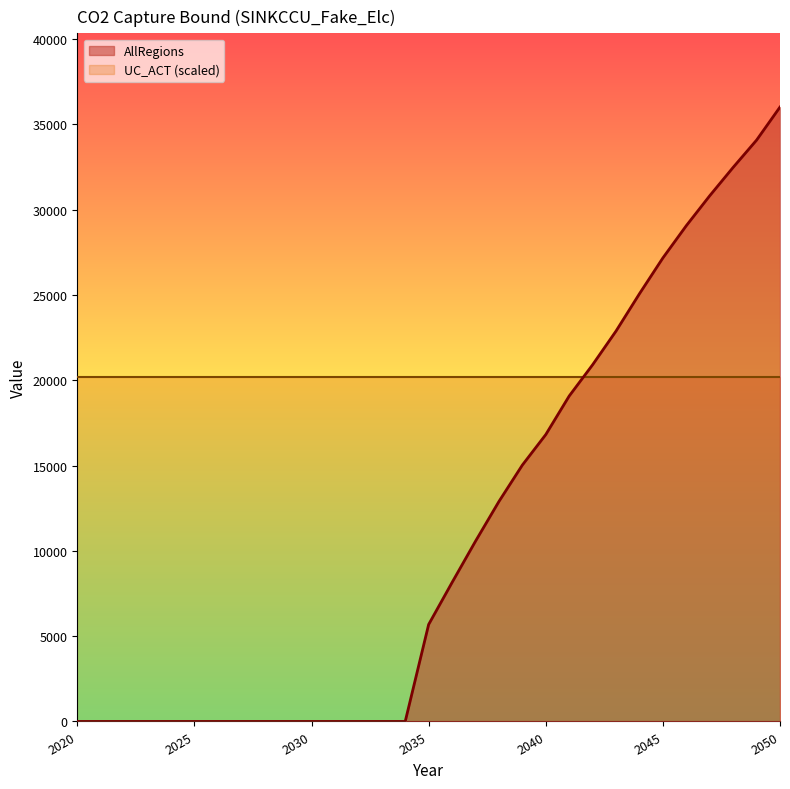

List the series in order of their peak value, highest first.

AllRegions, UC_ACT (scaled)